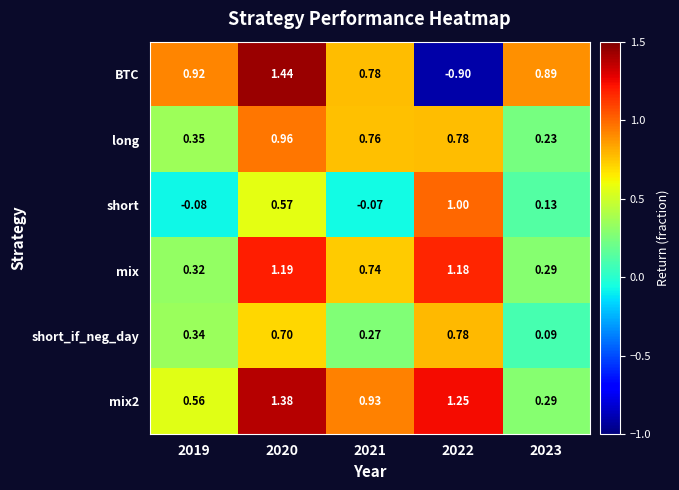

Which series changed the most between 2019 and 2020?

mix